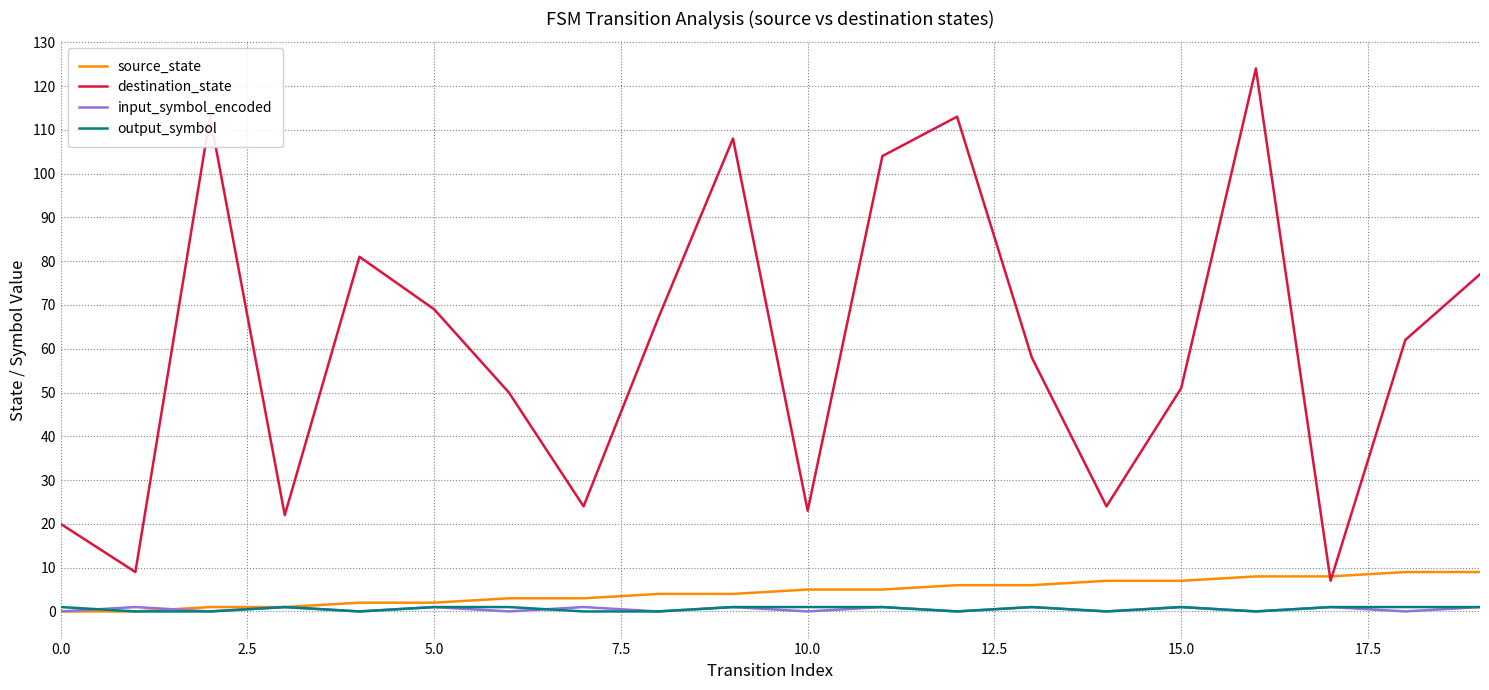

True or false: input_symbol_encoded and destination_state intersect in this chart.

False